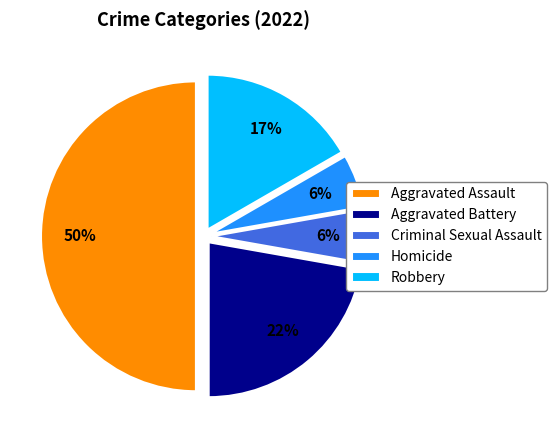

To the nearest percent, what is the average slice percentage?

20%